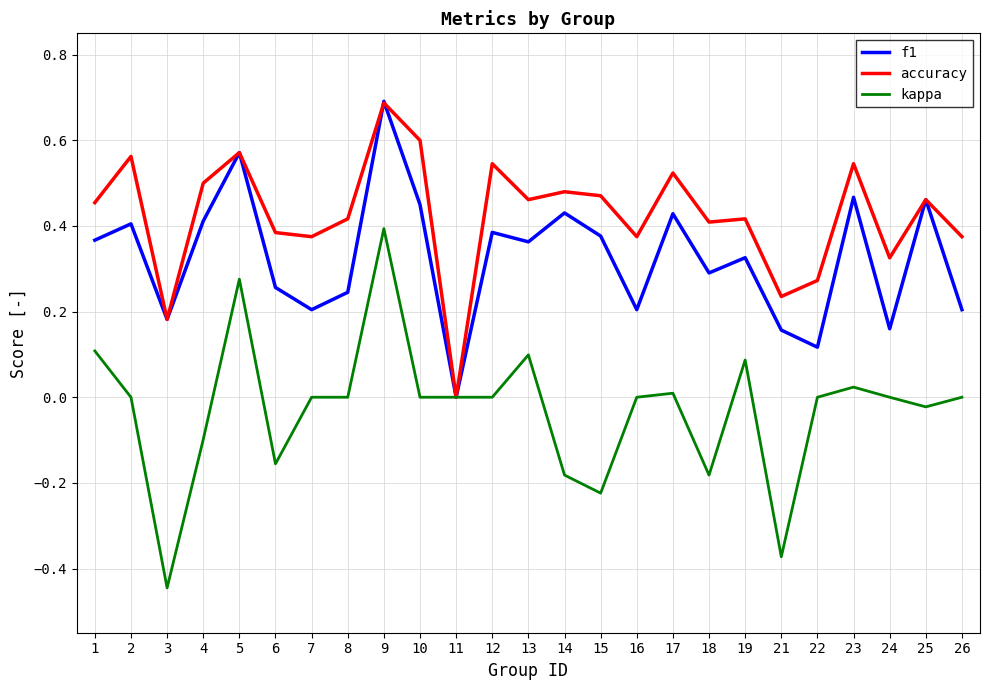

At which category does the chart reach its minimum across all series?

3